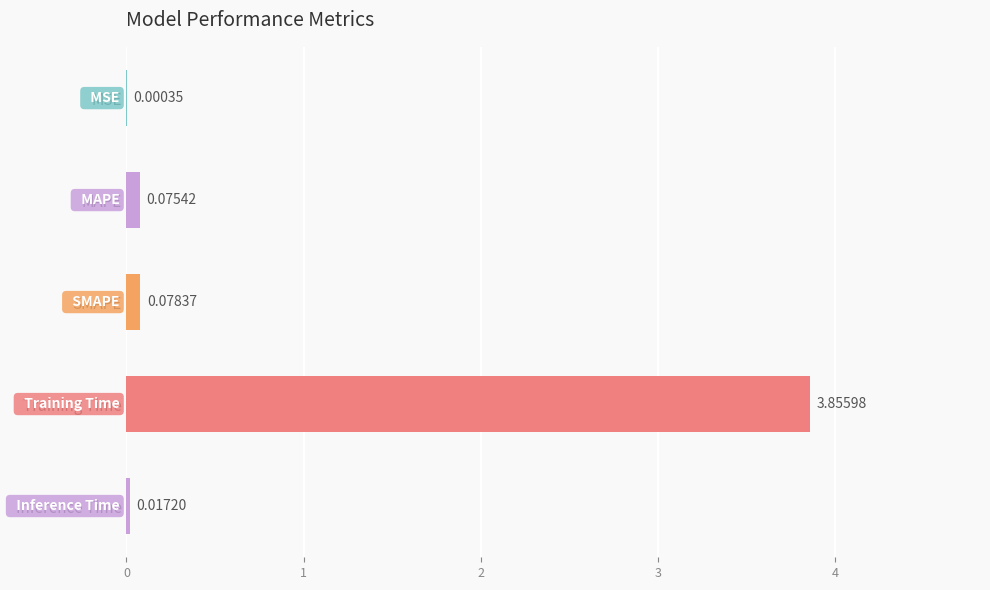

What is the sum of all values?

4.0